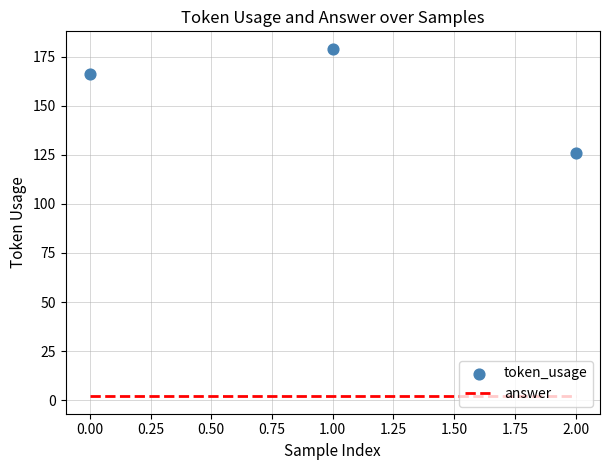

Is the value of token_usage at 1.00 greater than the value of answer at 2.00?

Yes